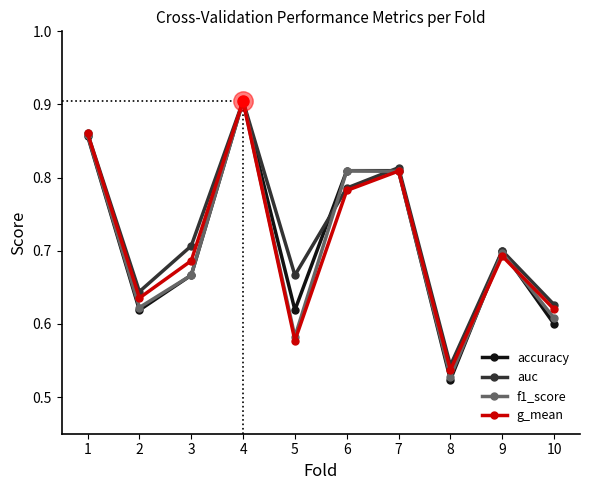

Which category has the lowest value in the f1_score series?

8